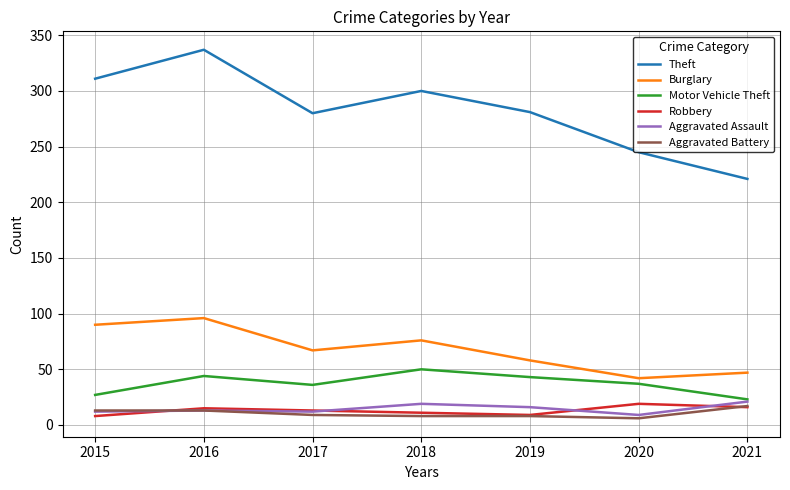

How many lines are shown in the chart?

6